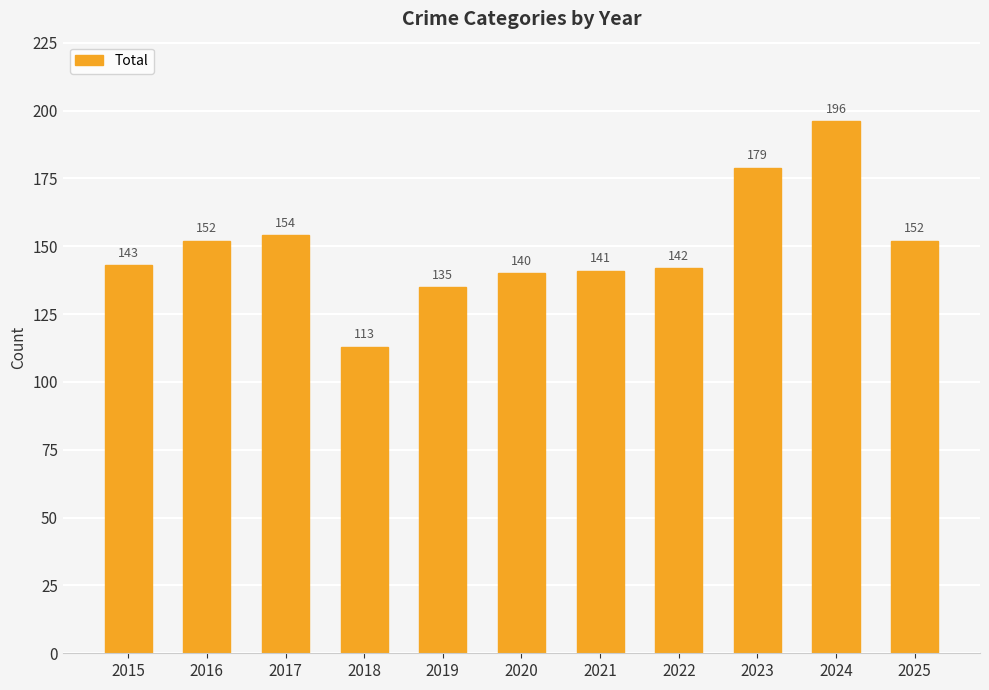

What is the maximum value shown in the chart?

196